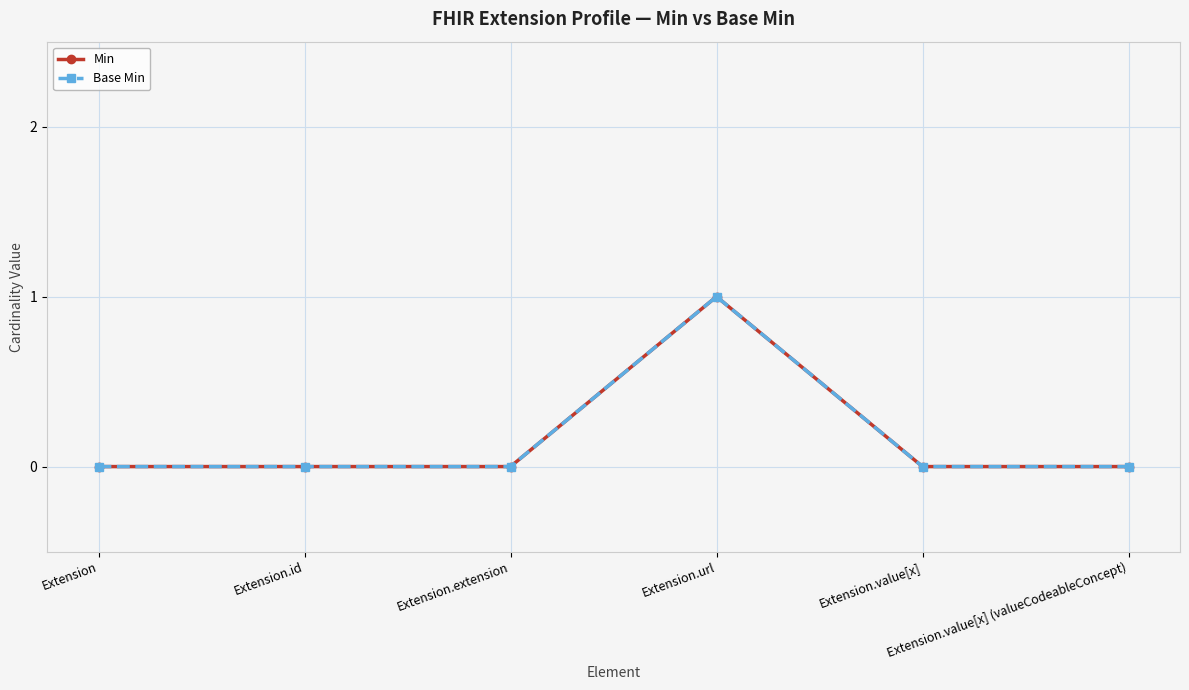

What is the sum of all Min values?

1